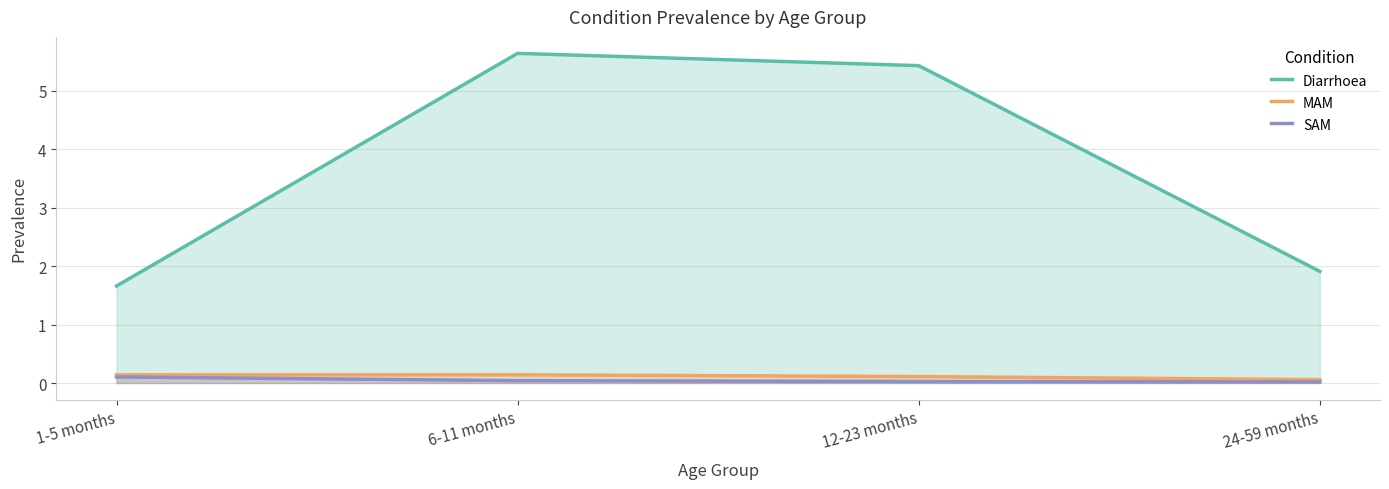

At which category does MAM reach its first local peak?

6-11 months